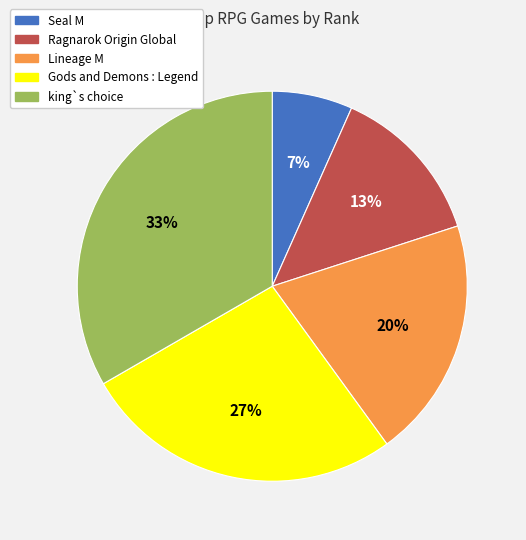

Is it true that Ragnarok Origin Global is 1% of the pie?

False